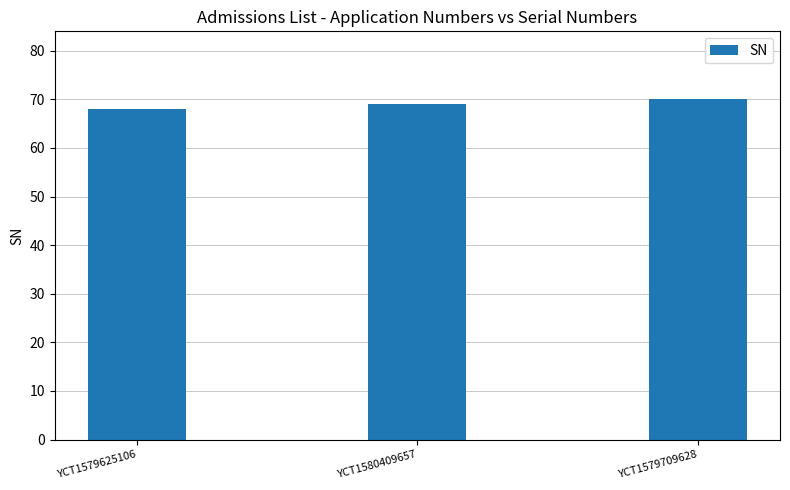

How many data points are less than 69?

1